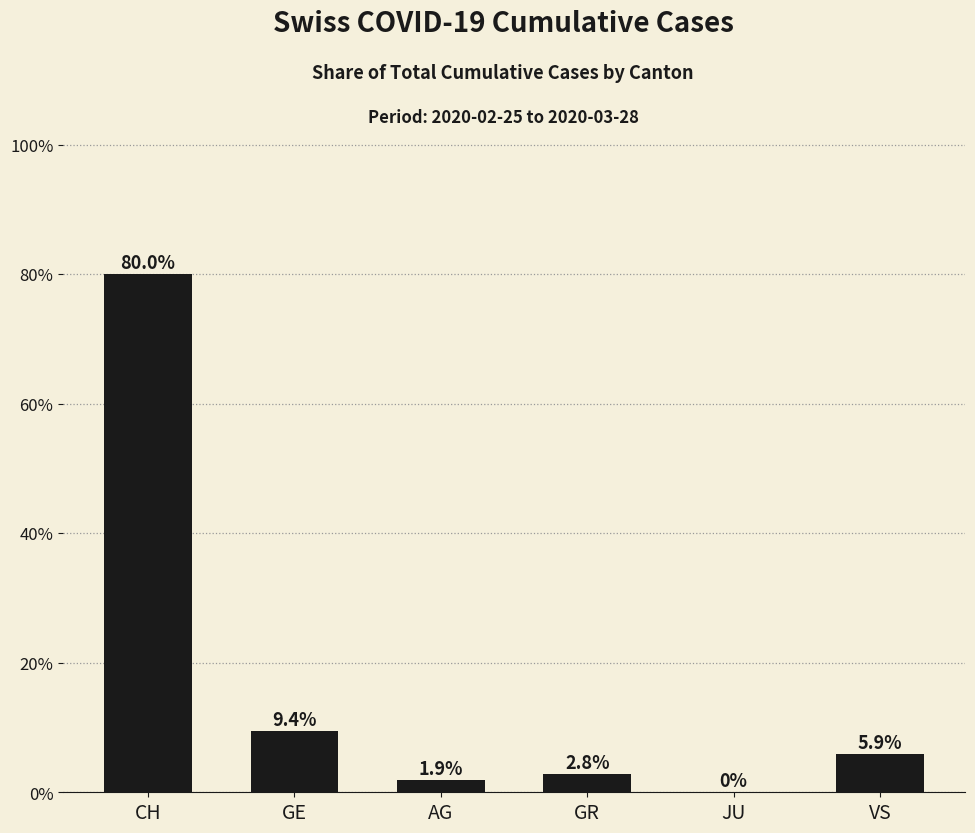

Are the bars horizontal?

No